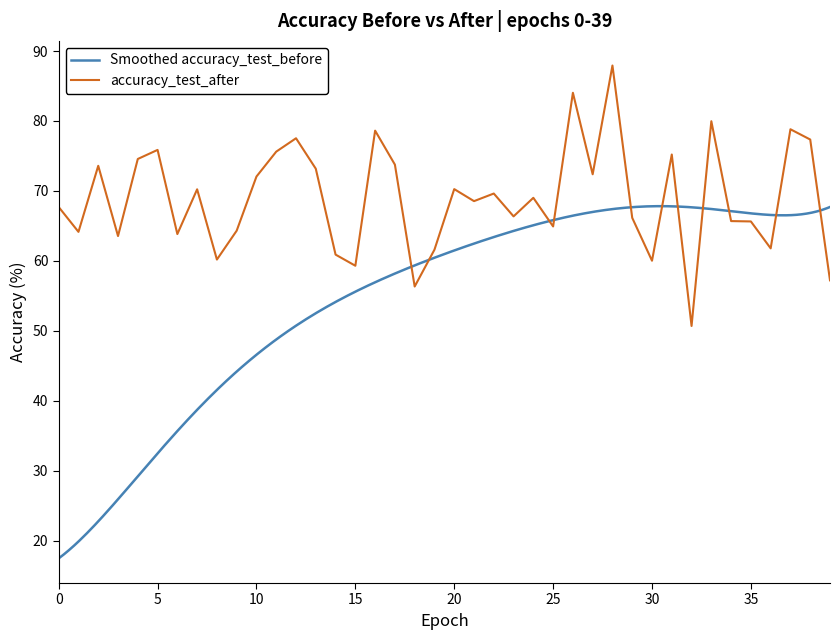

Which category has the highest value across all series?

28